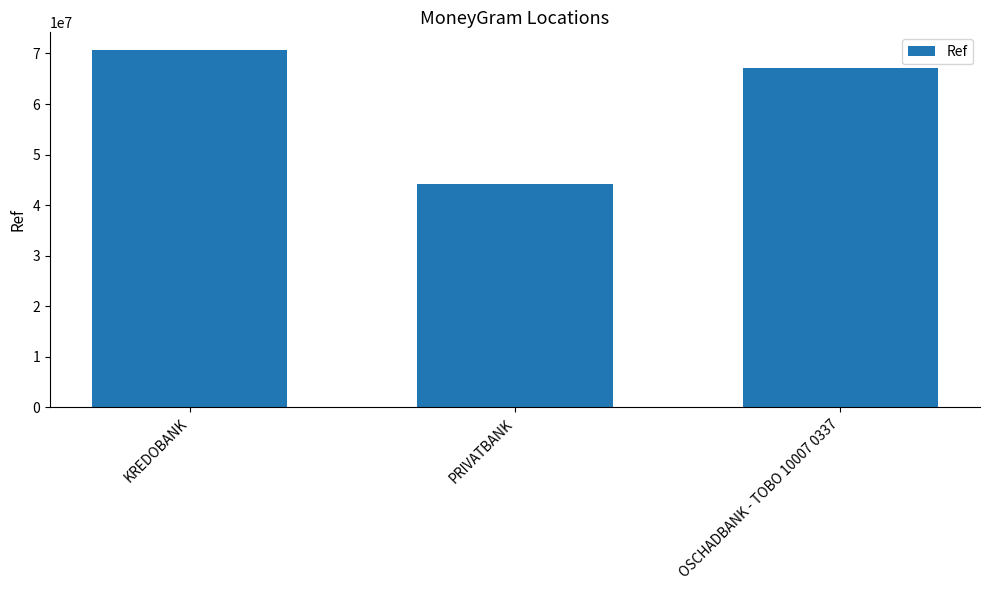

What is the label of the 1st bar from the right?

OSCHADBANK - TOBO 10007 0337